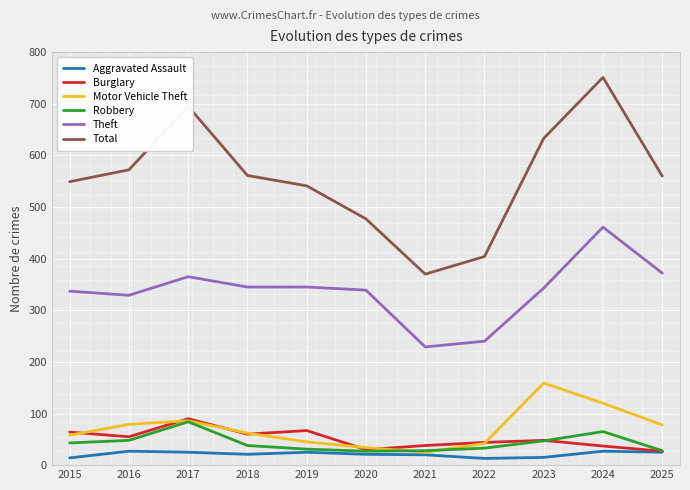

What is the sum of the Motor Vehicle Theft values at 2022 and 2018?

104